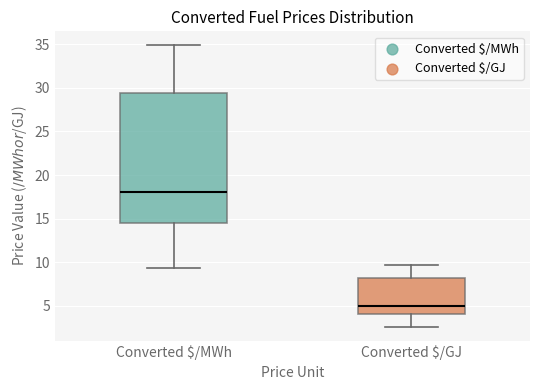

Reading left to right, read every box against the y-axis: the position of its median line, the range the box covers, and the ends of its whiskers. The values are not printed on the chart, so give them approximately, as read against the axis.

Converted $/MWh: median 18.0, box 14.5 to 29.5, whiskers 9.5 to 35.0
Converted $/GJ: median 5.0, box 4.0 to 8.0, whiskers 2.5 to 9.5